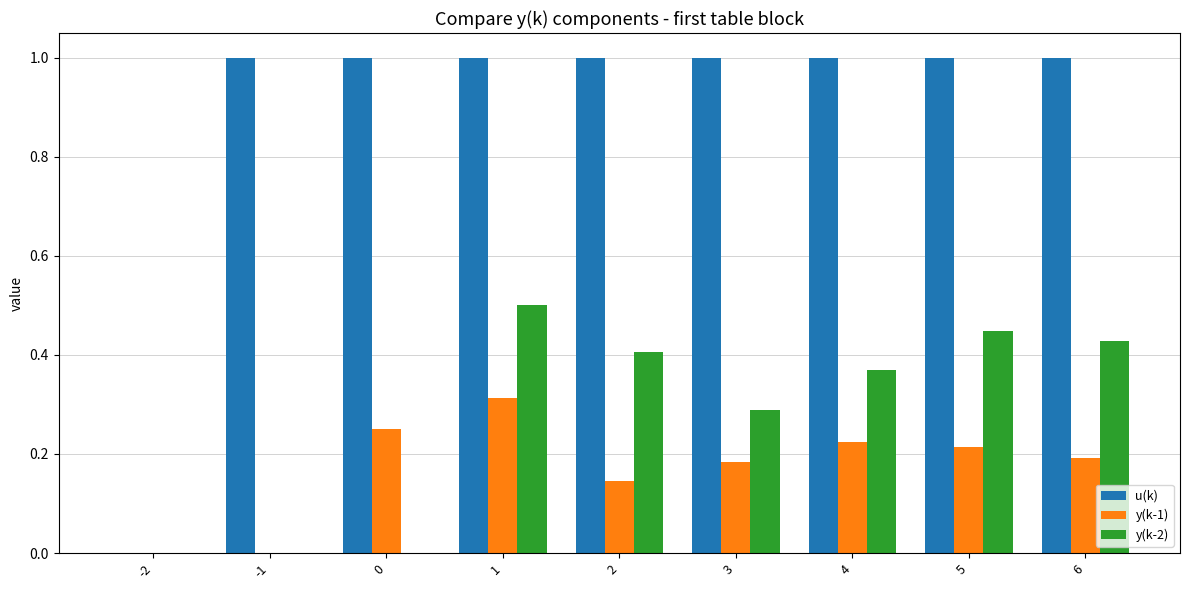

What is the sum of all y(k-1) values?

1.5